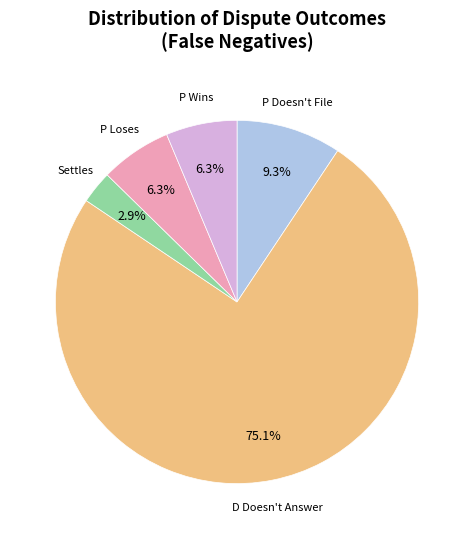

Is there a majority slice in this chart?

Yes